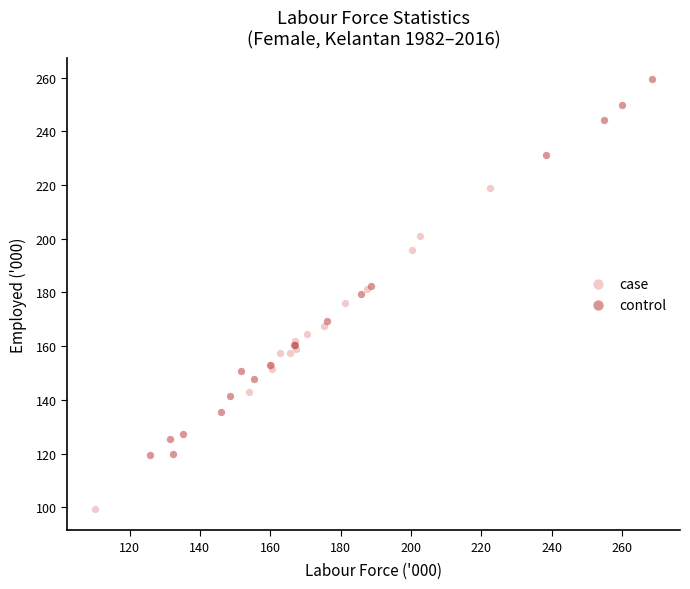

Which series contains the highest Y value?

control